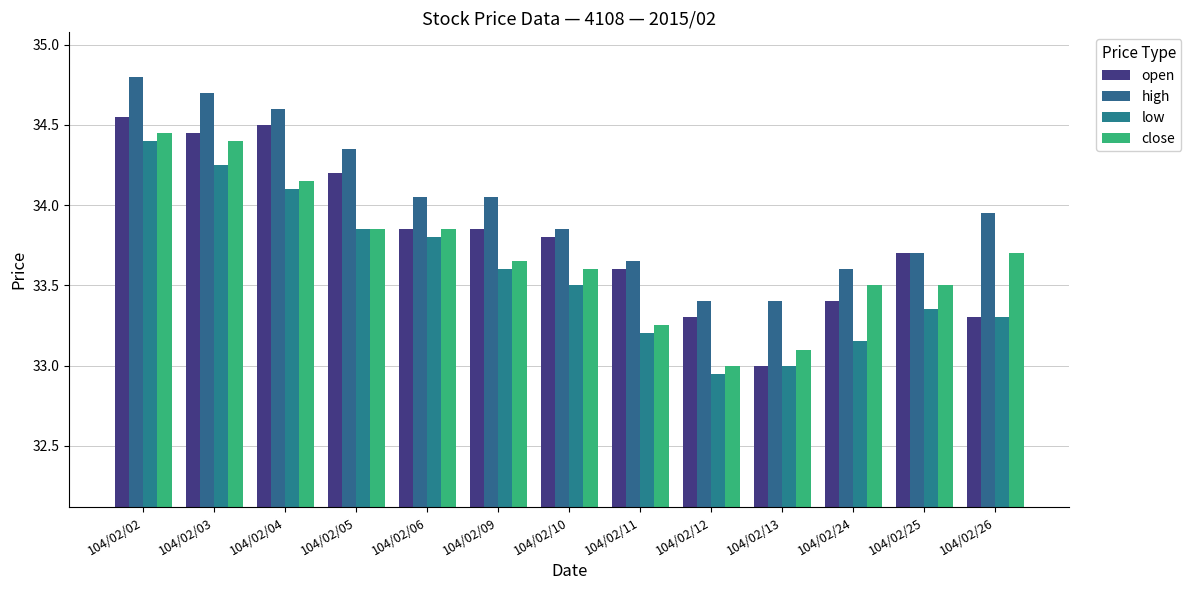

The value of high at 104/02/10 is 33.9. True or false?

True